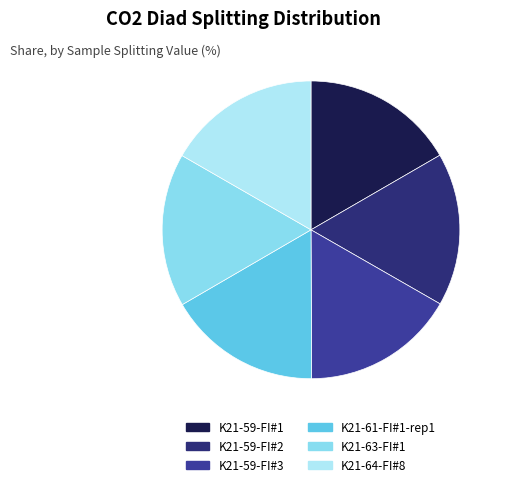

Does K21-59-FI#1 account for over 50% of the chart?

No